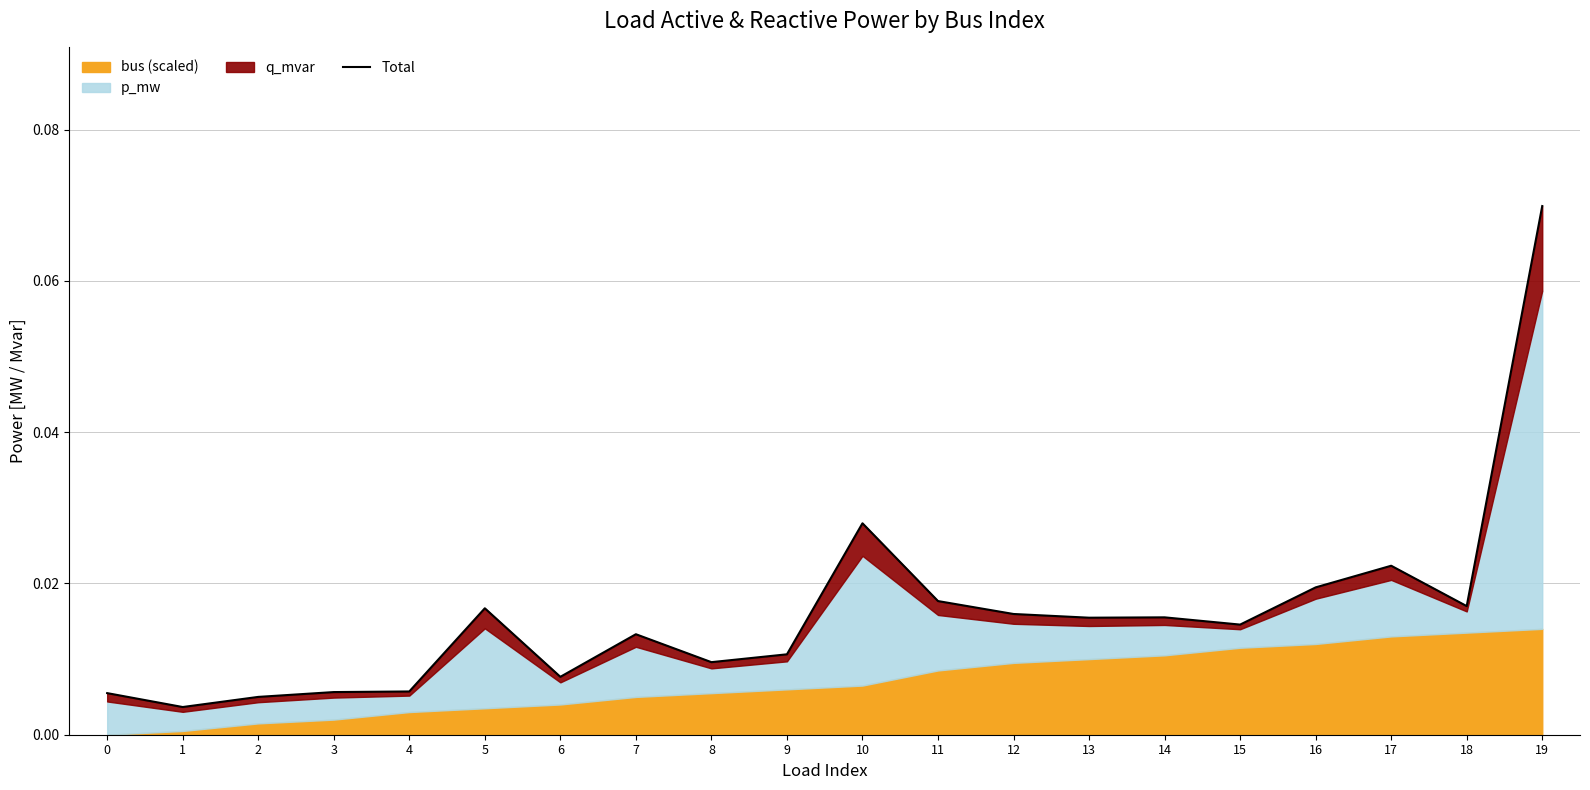

At which category does the data reach its first local peak?

5